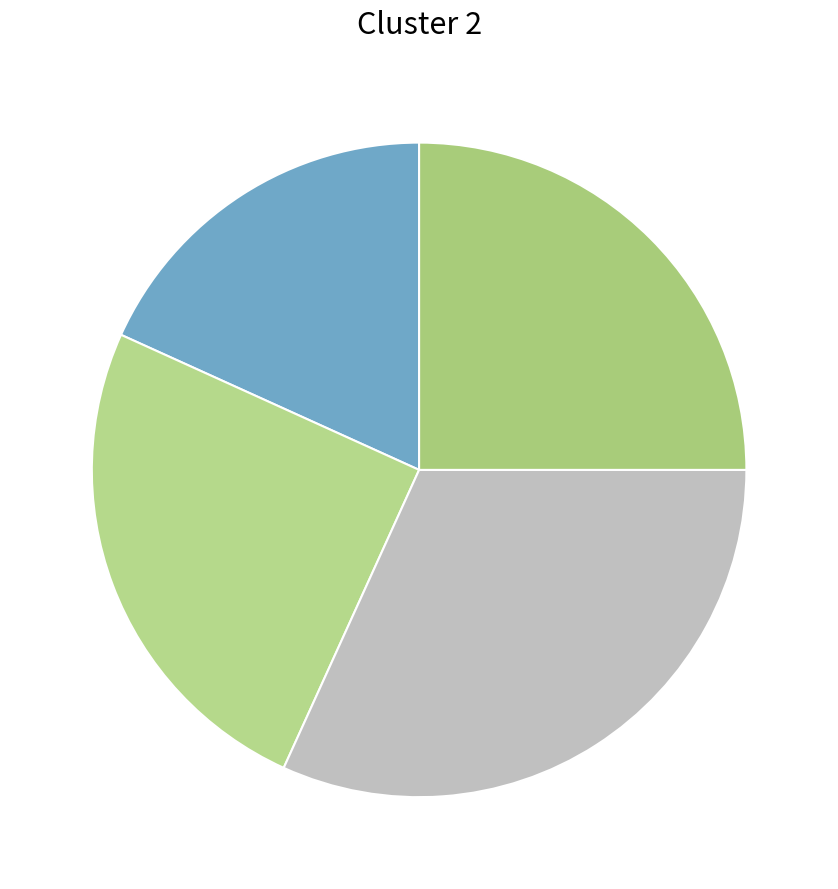

Count the number of slices in the pie.

4